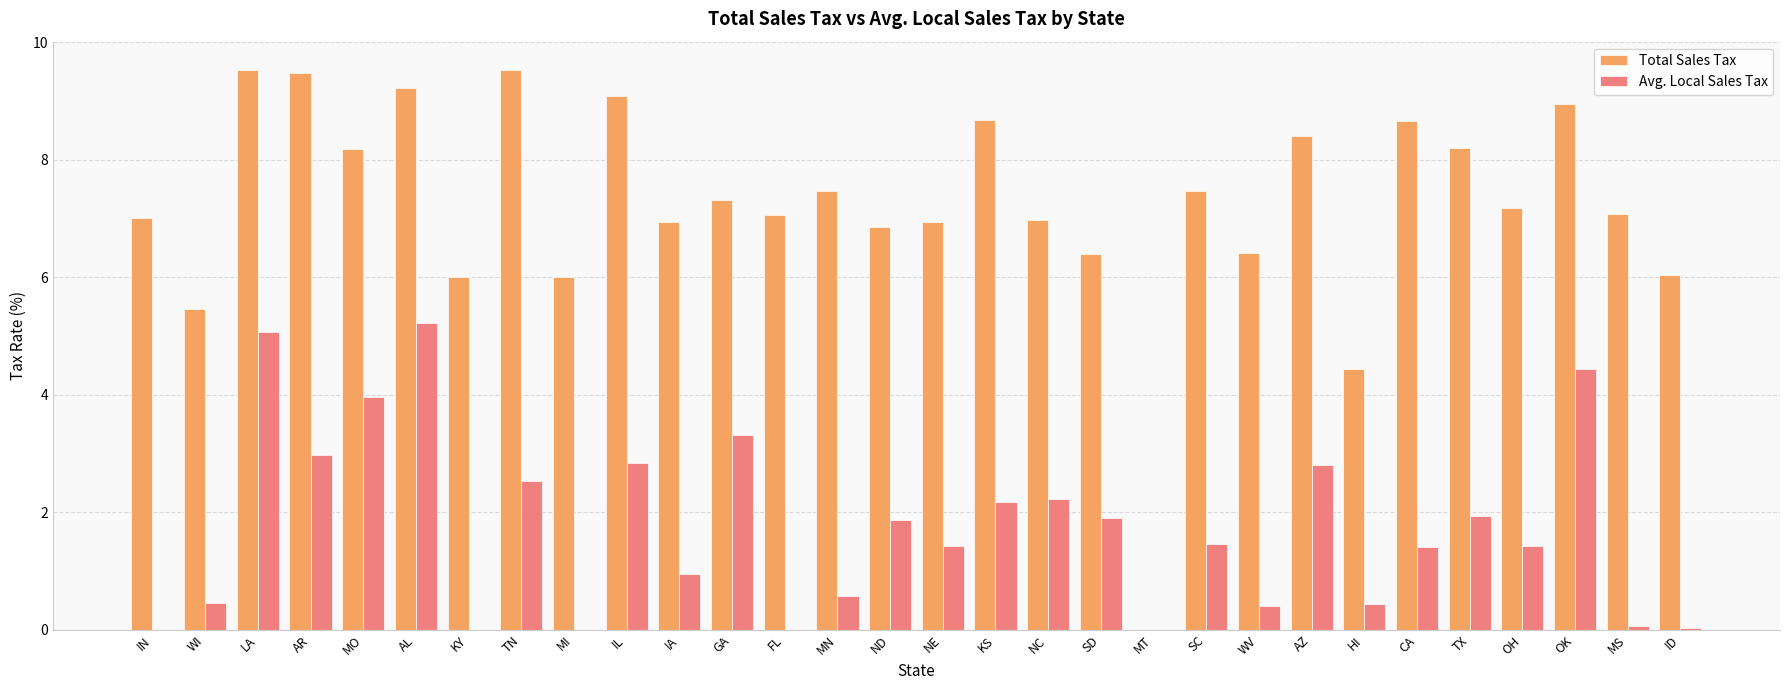

Is the value of Total Sales Tax at WI greater than the value of Avg. Local Sales Tax at CA?

Yes